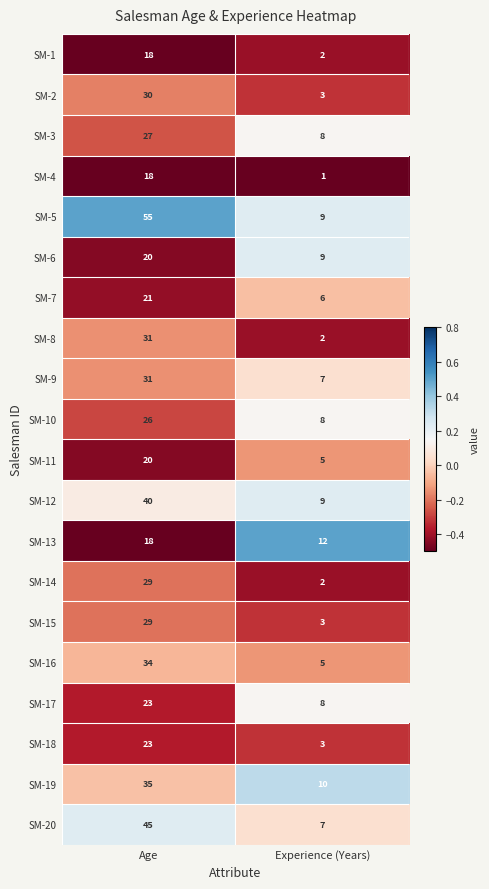

Read the SM-10 value at Age, to the nearest 5.

25